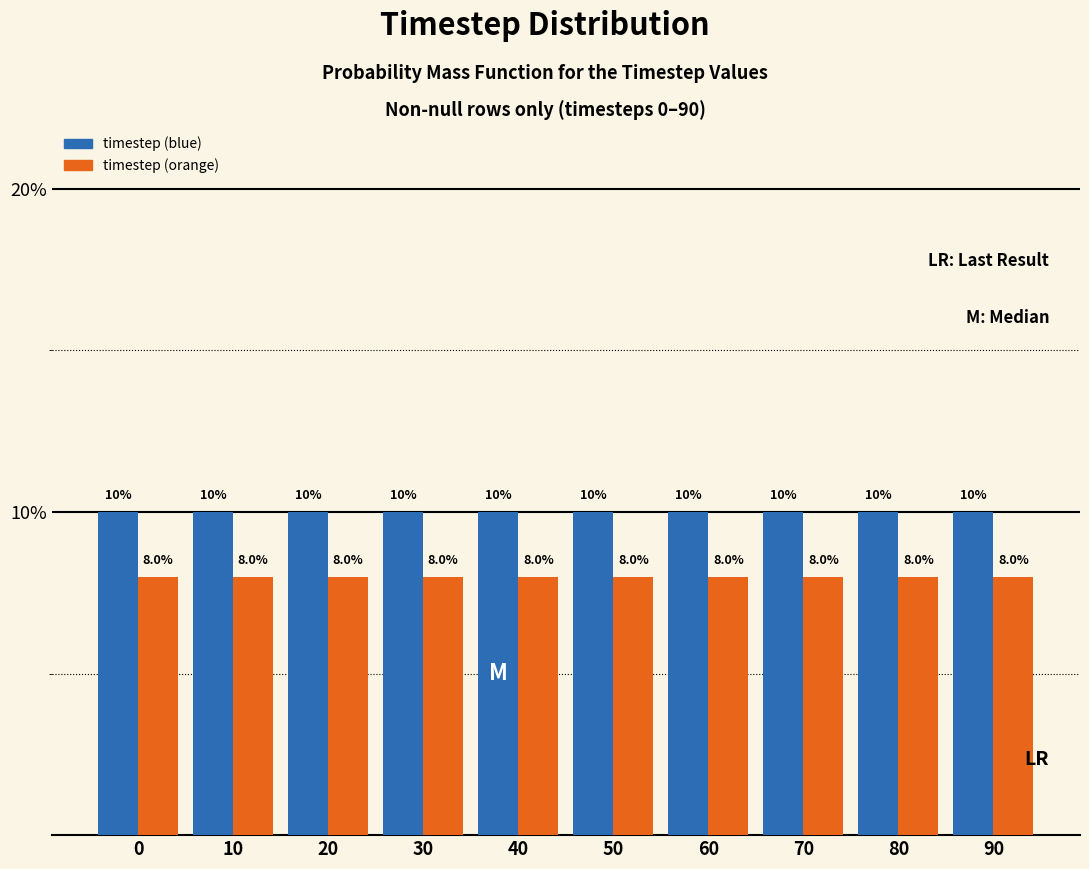

True or false: timestep (orange) has a value of 8 at 80.

True